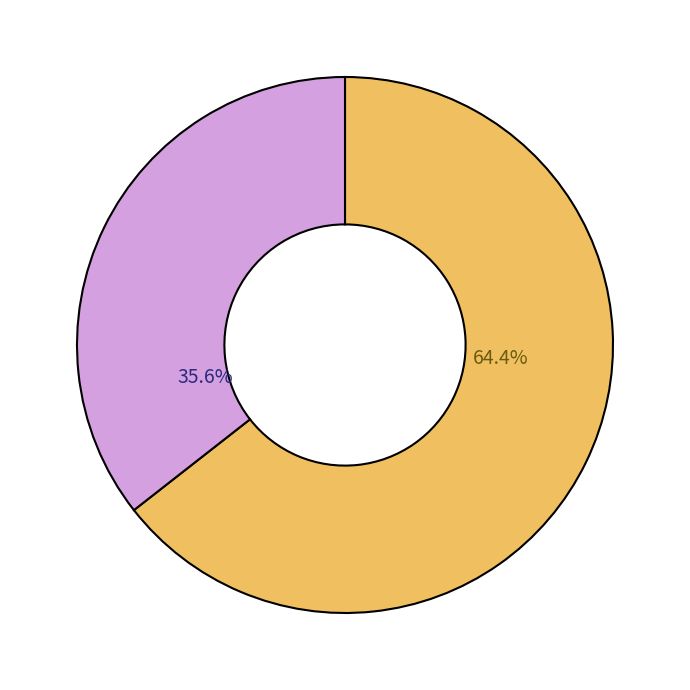

How many segments does this pie chart have?

2